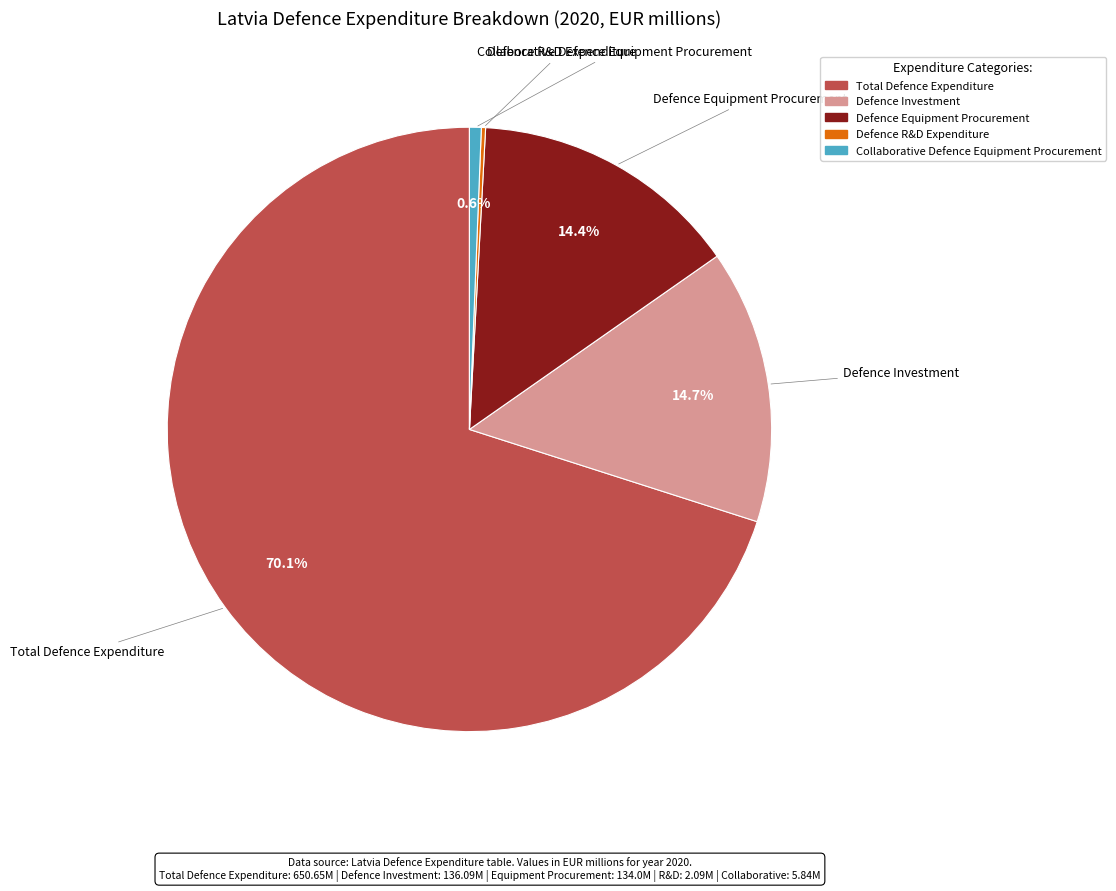

Is there any slice that represents more than half of the pie?

Yes